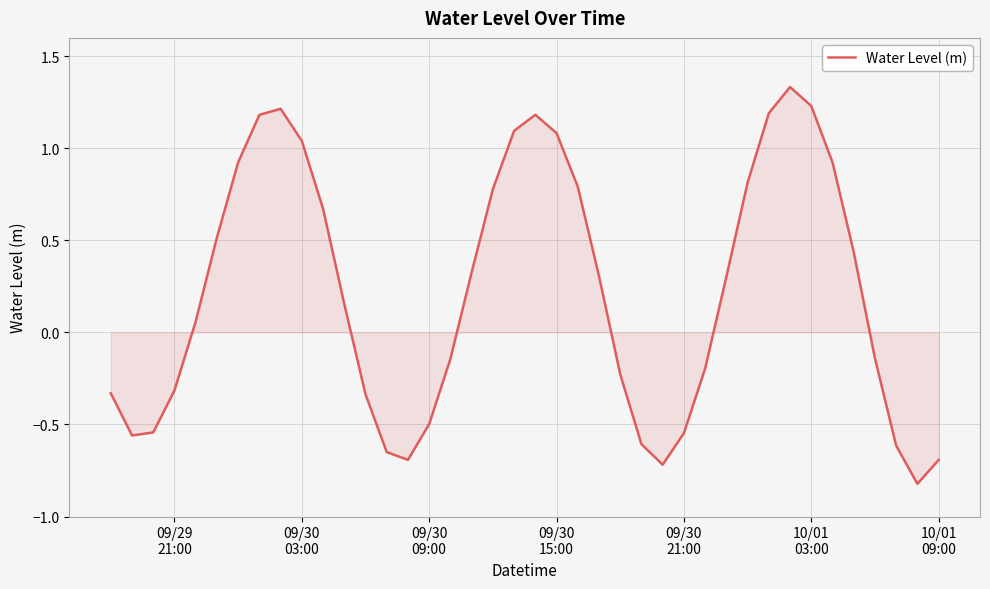

What is the difference between the maximum and minimum values?

2.2